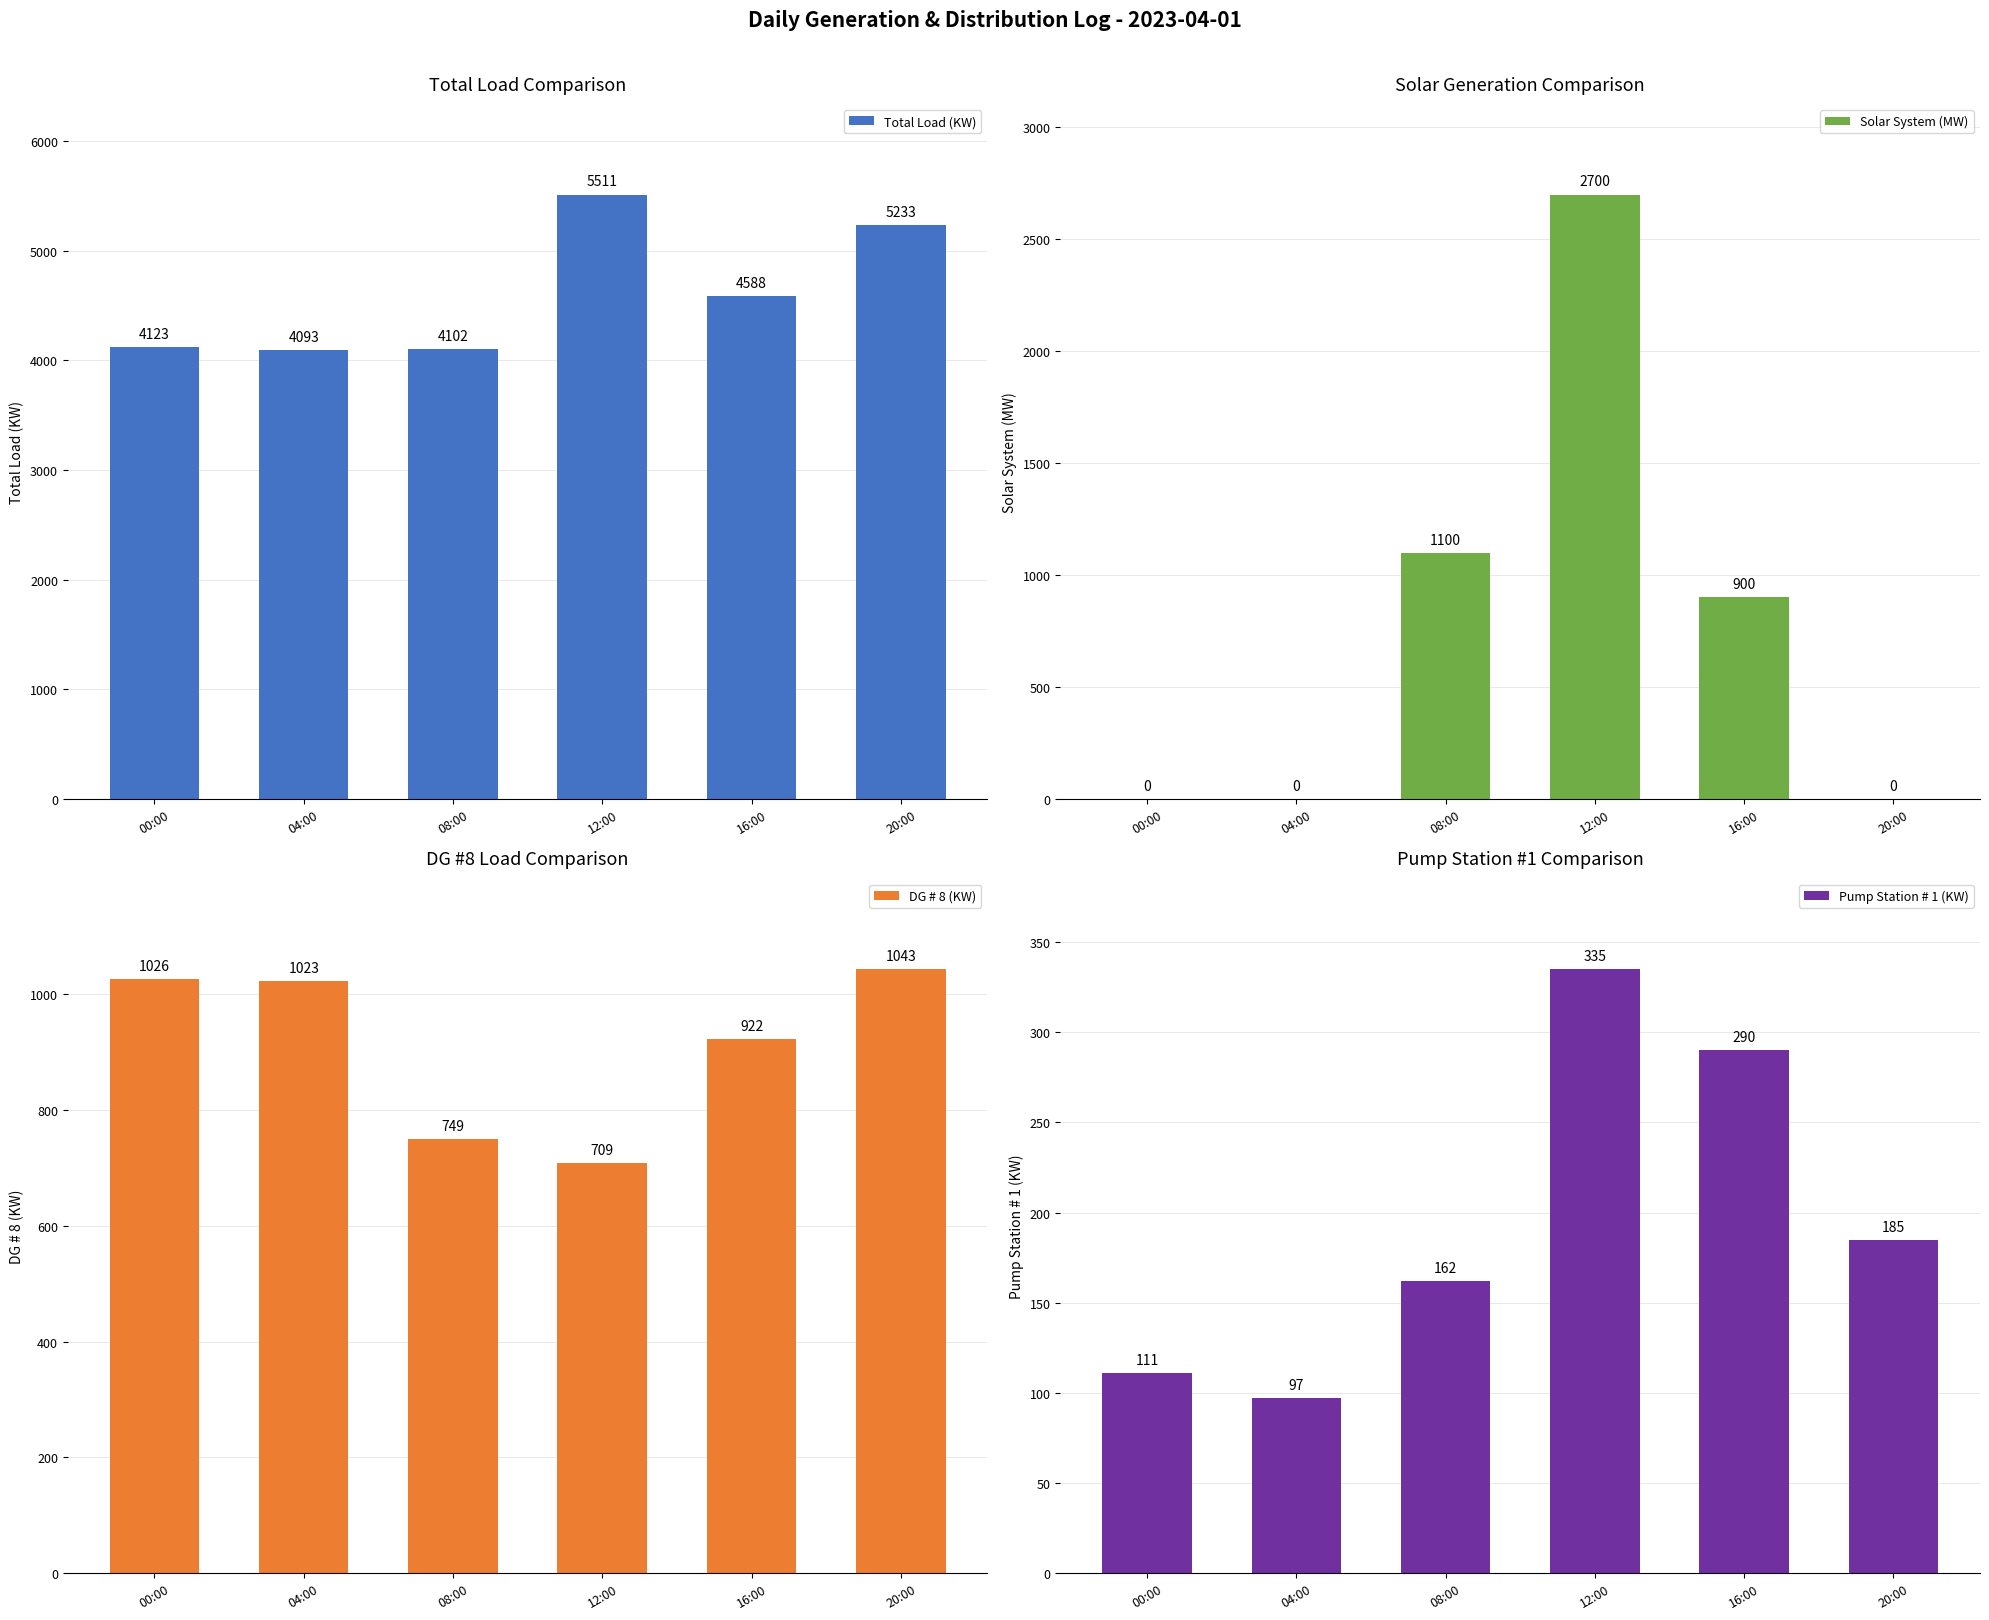

How many values in Solar System (MW) are above zero?

3